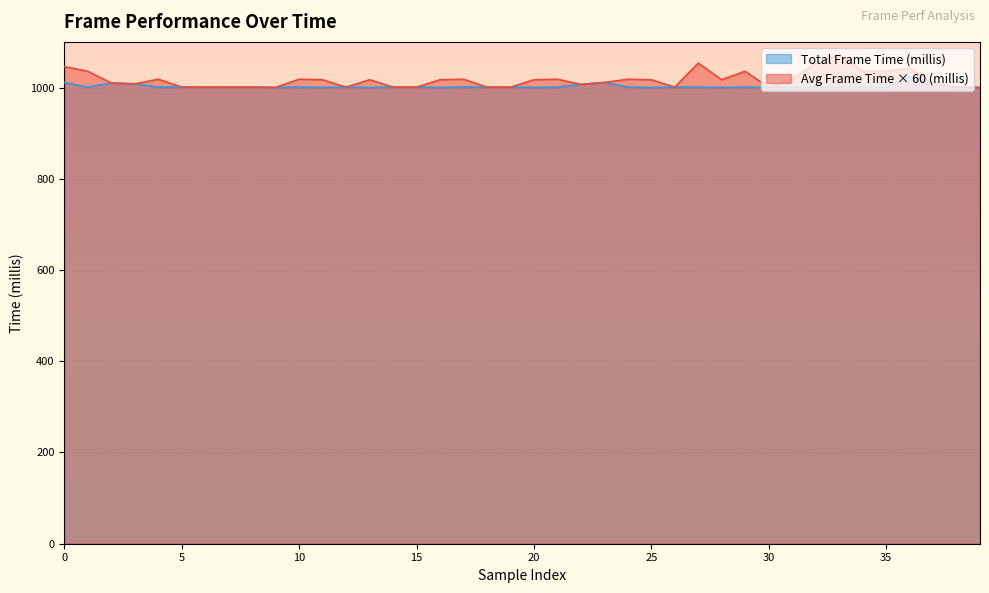

True or false: Avg Frame Time (millis) has more than 0 points higher than both neighbors.

True